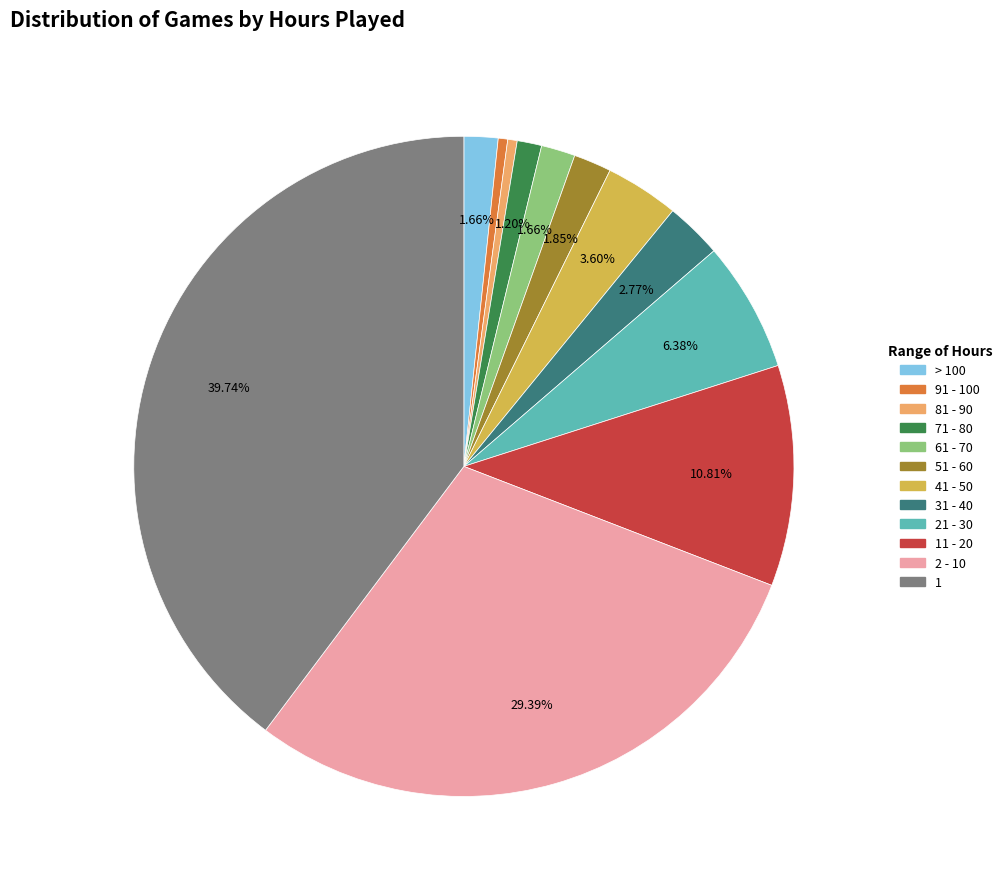

To the nearest percent, what is the average slice percentage?

8%